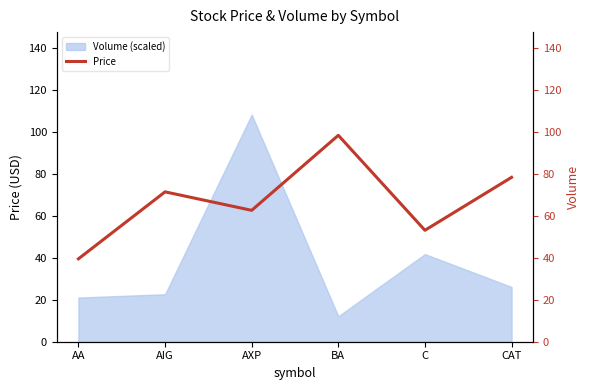

Reading right to left, extract all data points from this chart.

CAT=78.3	C=53.1	BA=98.3	AXP=62.6	AIG=71.4	AA=39.5